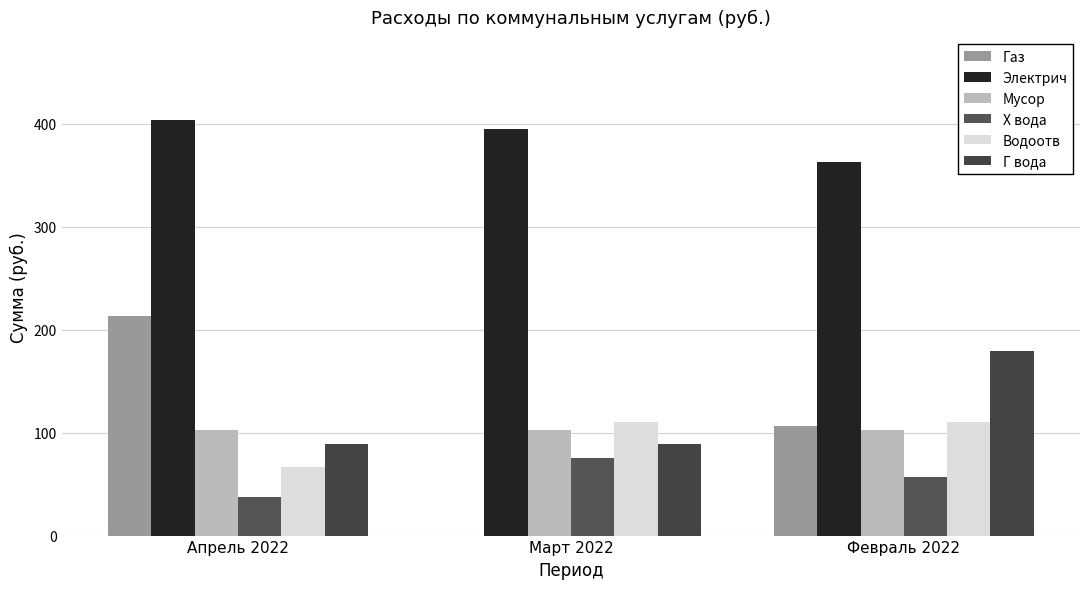

What is the difference between the maximum and minimum values in the Водоотв series?

44.1